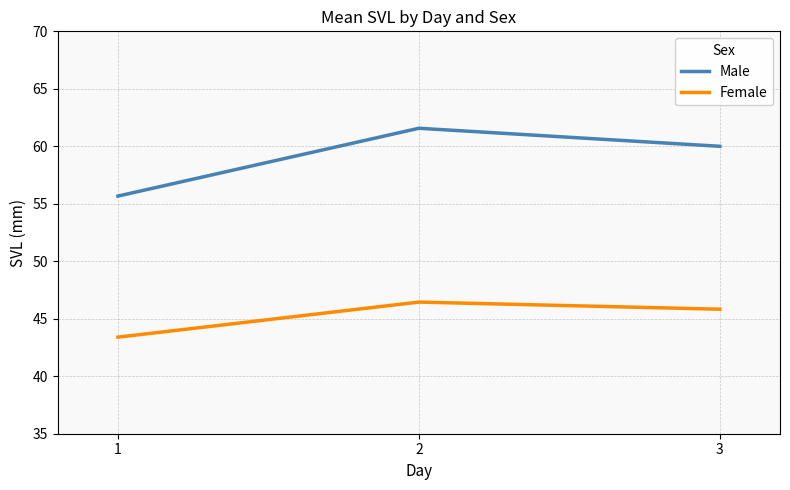

What are all the series names shown in the legend?

Male, Female